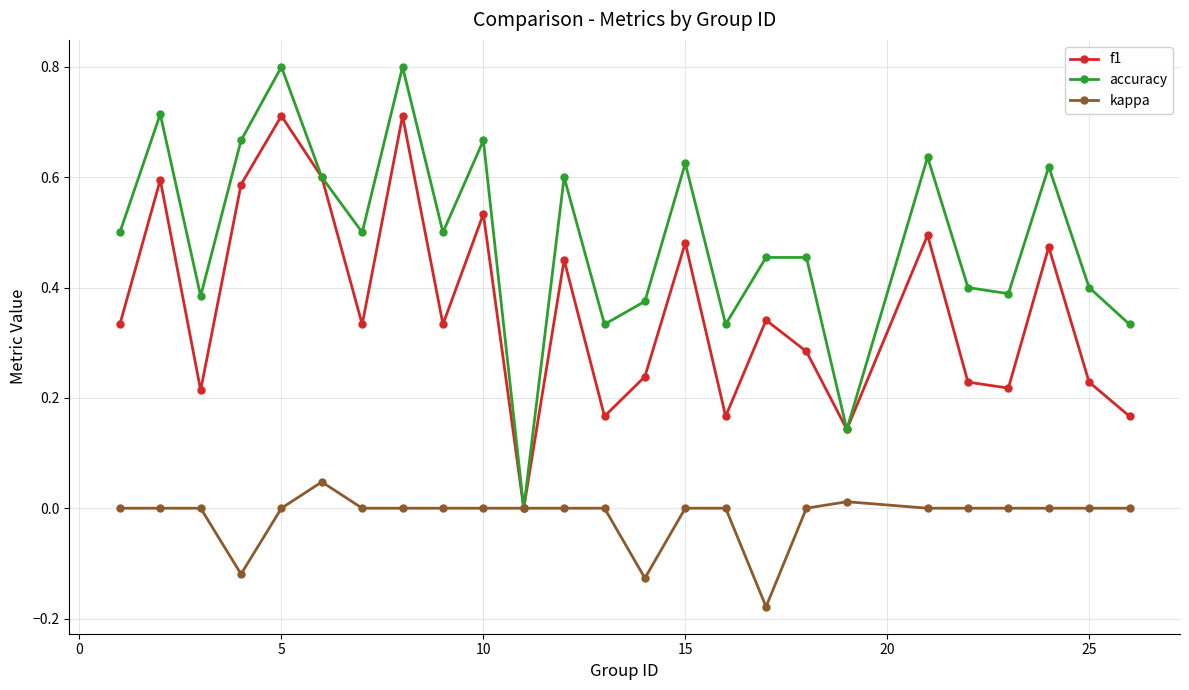

Count the f1 values in the range 0 to 1.

25